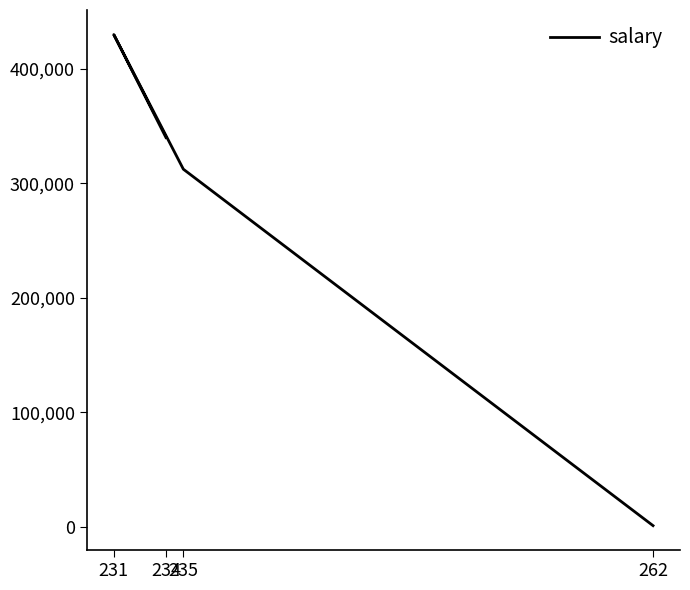

At which label does the data first exceed 340000?

231